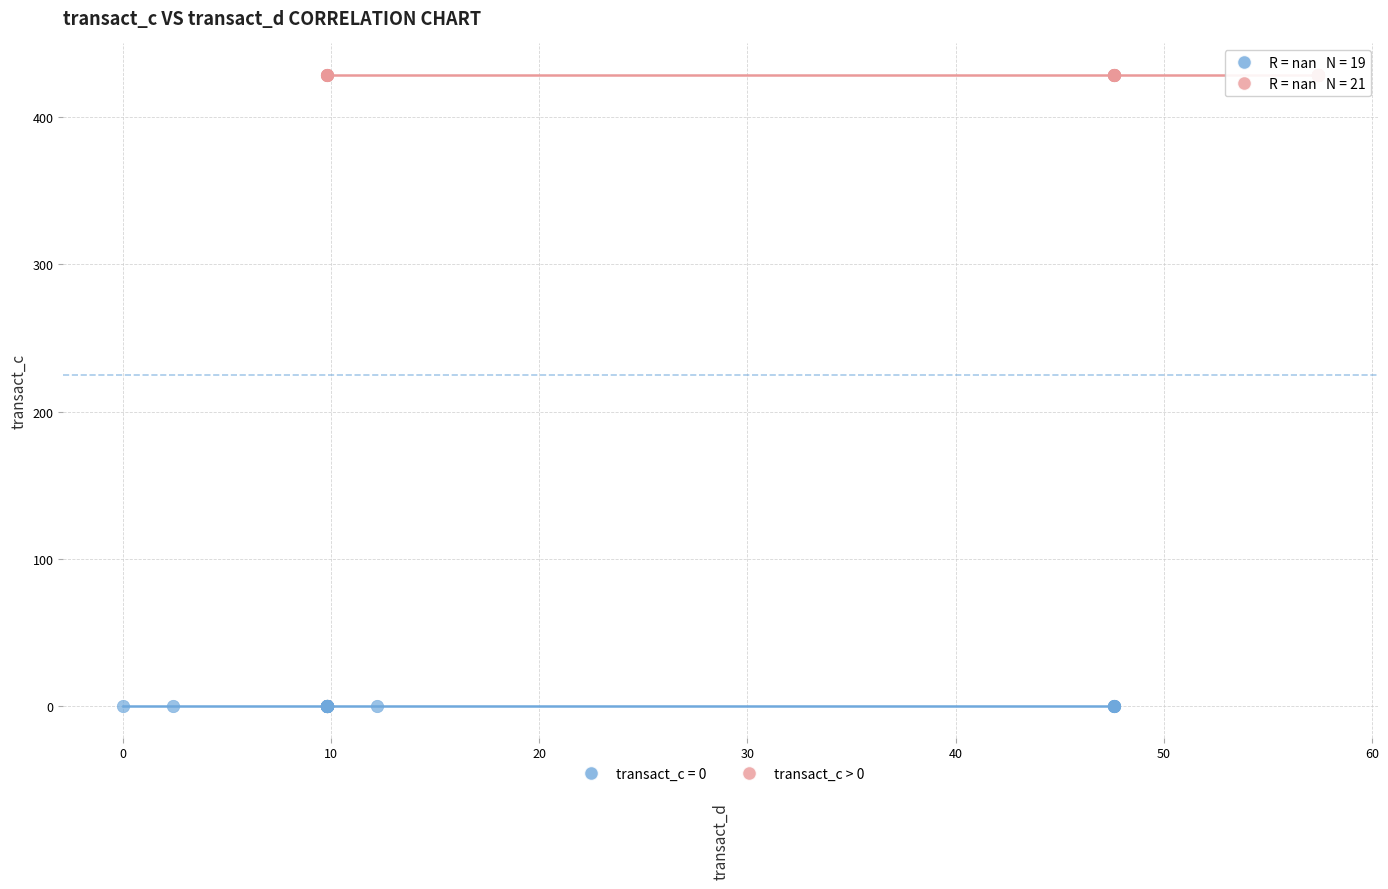

Which series reaches the maximum Y coordinate?

transact_c > 0